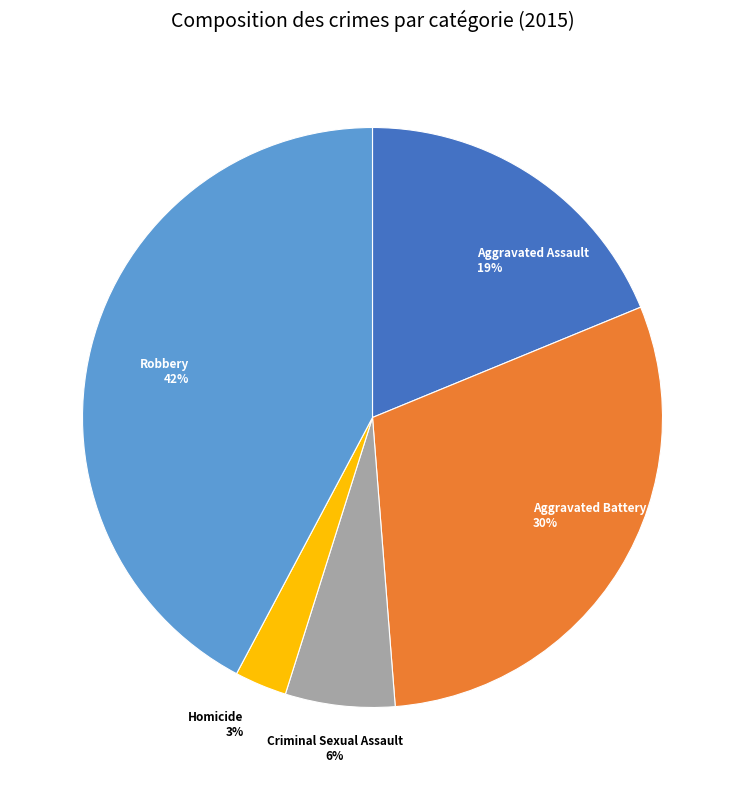

To the nearest percent, what is the difference between the Aggravated Assault and Aggravated Battery slice percentages?

11%